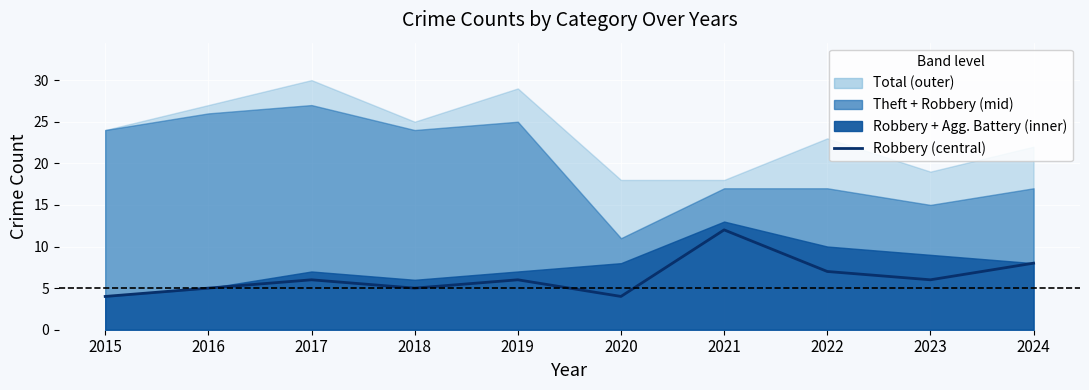

What is the difference between the maximum and minimum values?

8